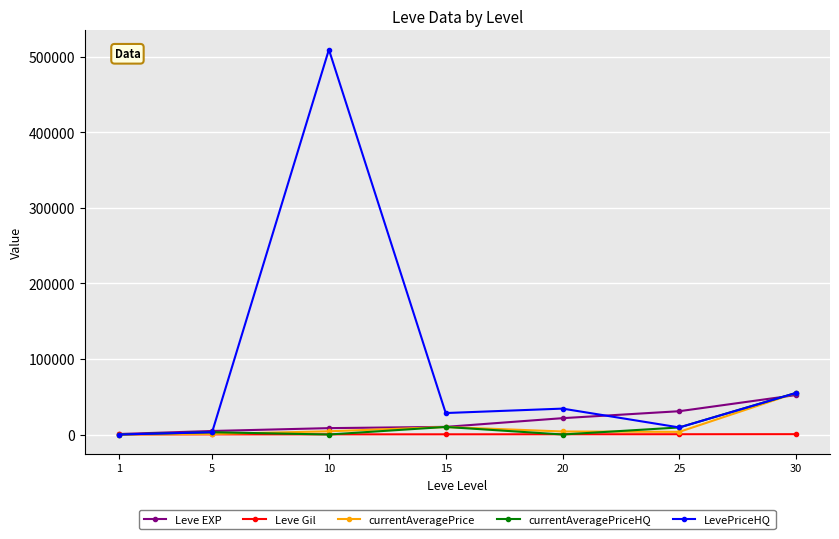

True or false: currentAveragePrice has more than 0 points higher than both neighbors.

True